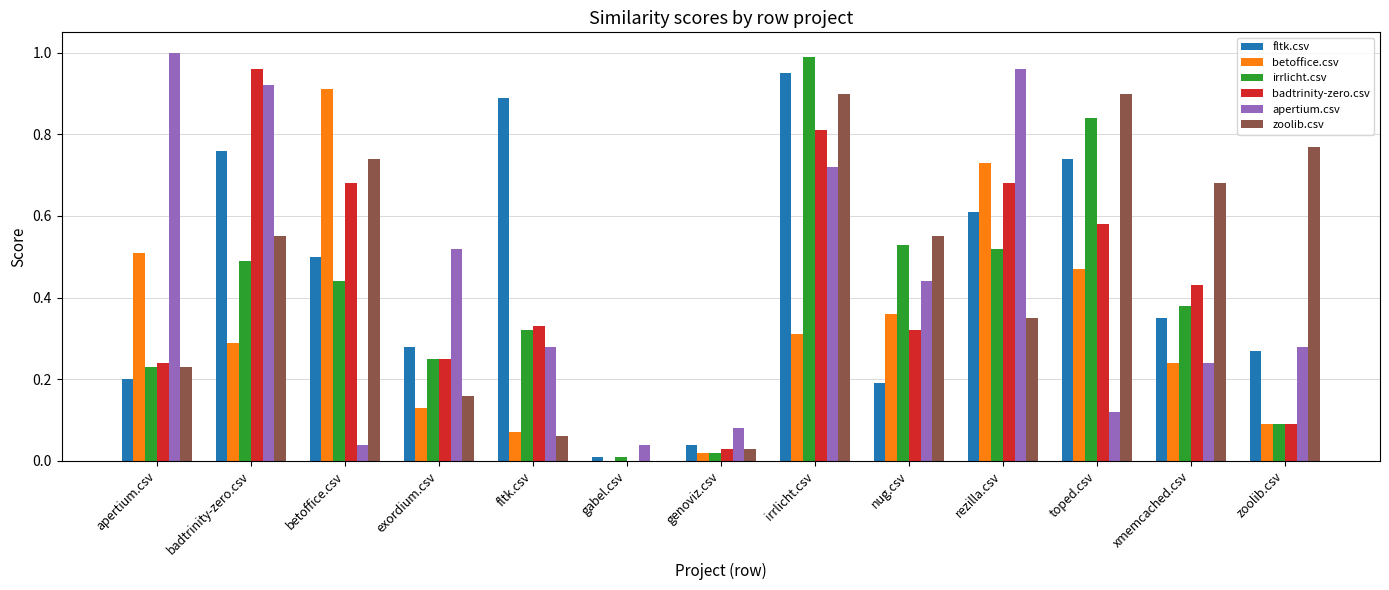

What is the sum of all badtrinity-zero.csv values?

5.4